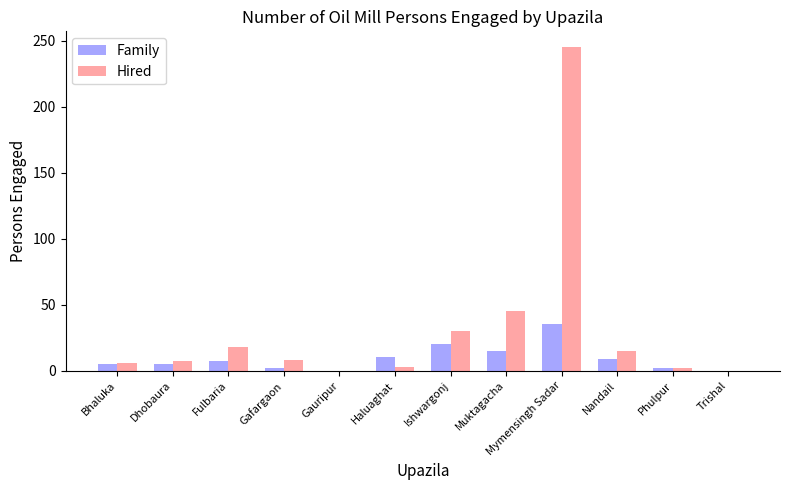

Which category has the highest value across all series?

Mymensingh Sadar